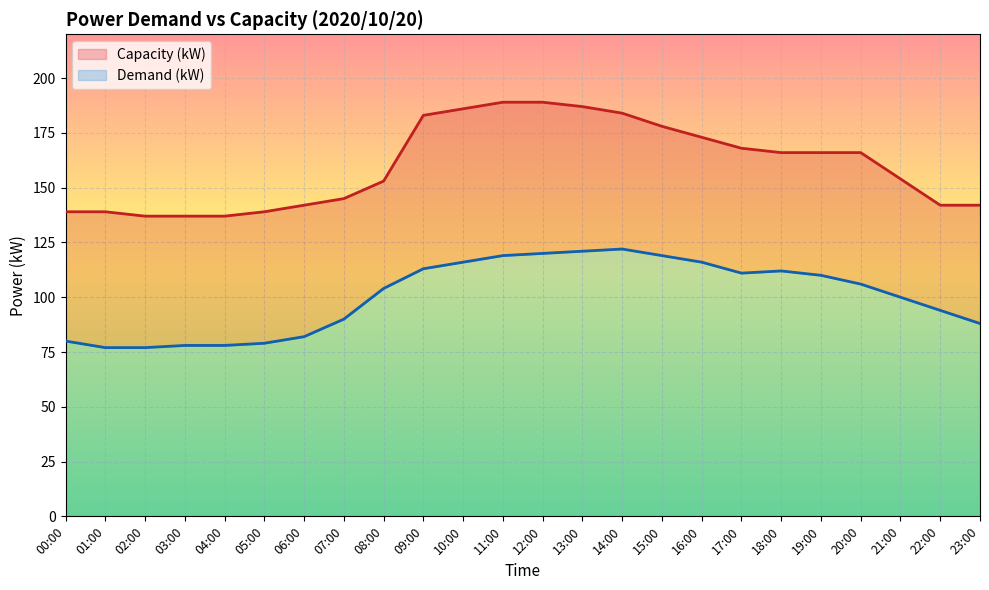

What position from the left is 07:00?

8